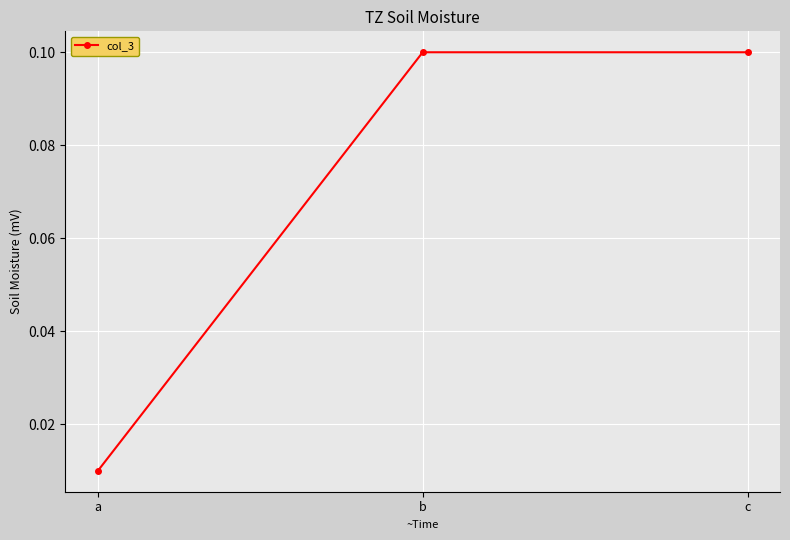

Is it true that the value at b is 0.1?

True